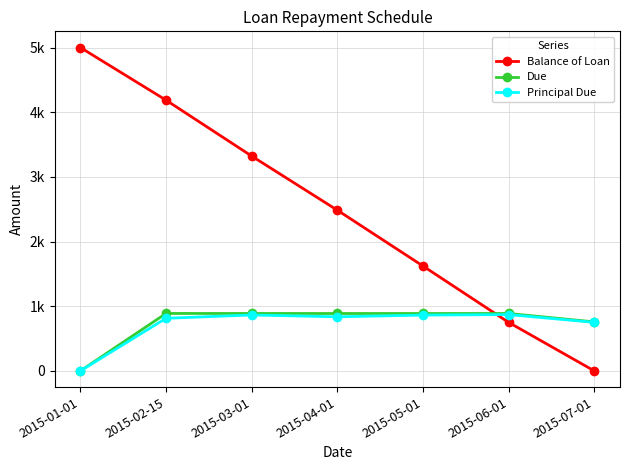

Between 2015-06-01 and 2015-07-01, which series saw the biggest shift?

Balance of Loan